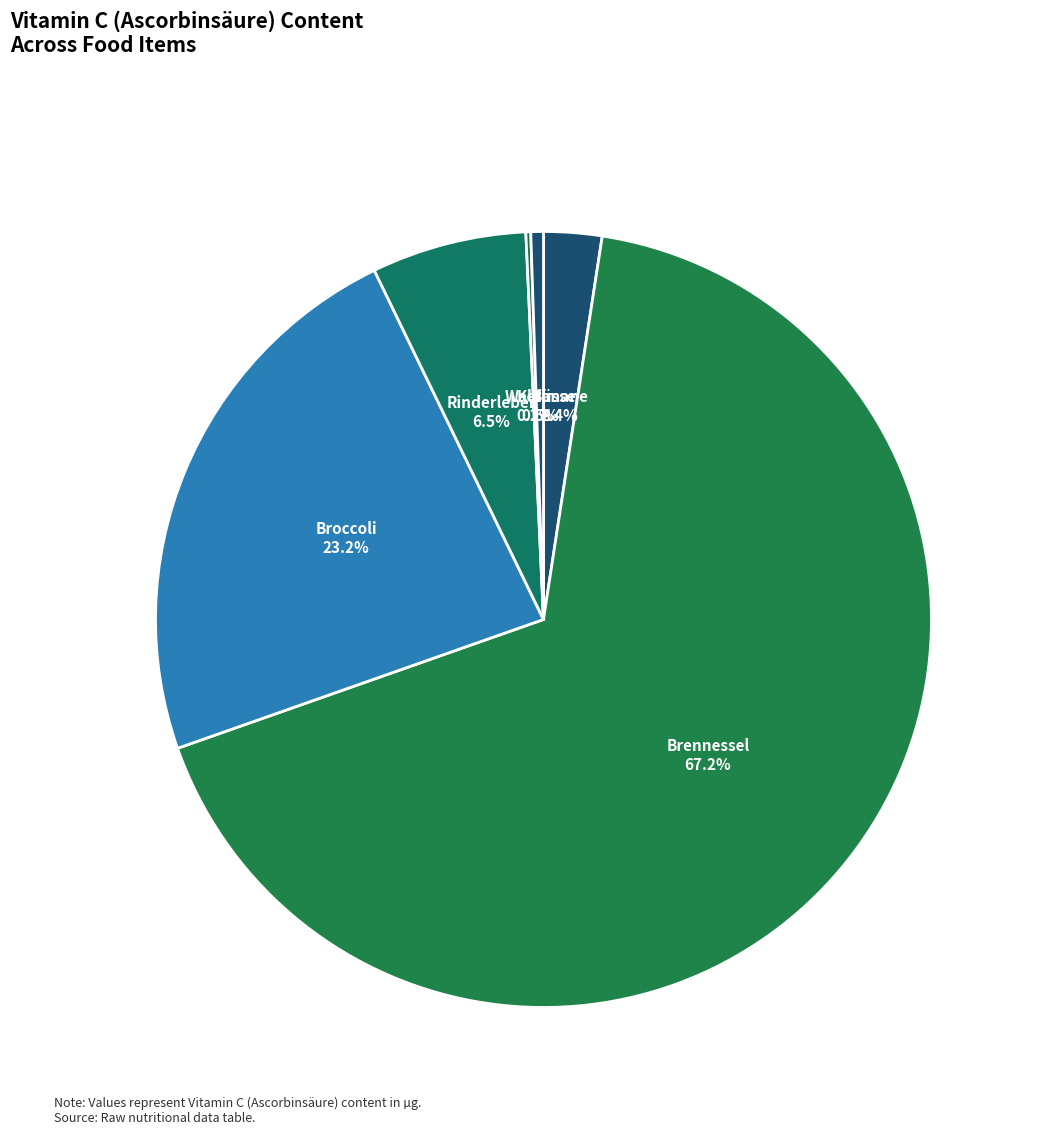

Do Banane and Rinderleber together represent more than half of the pie?

No